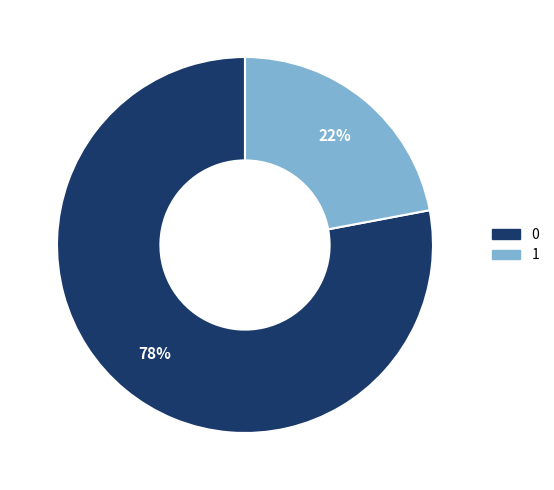

How many slices are in this pie chart?

2